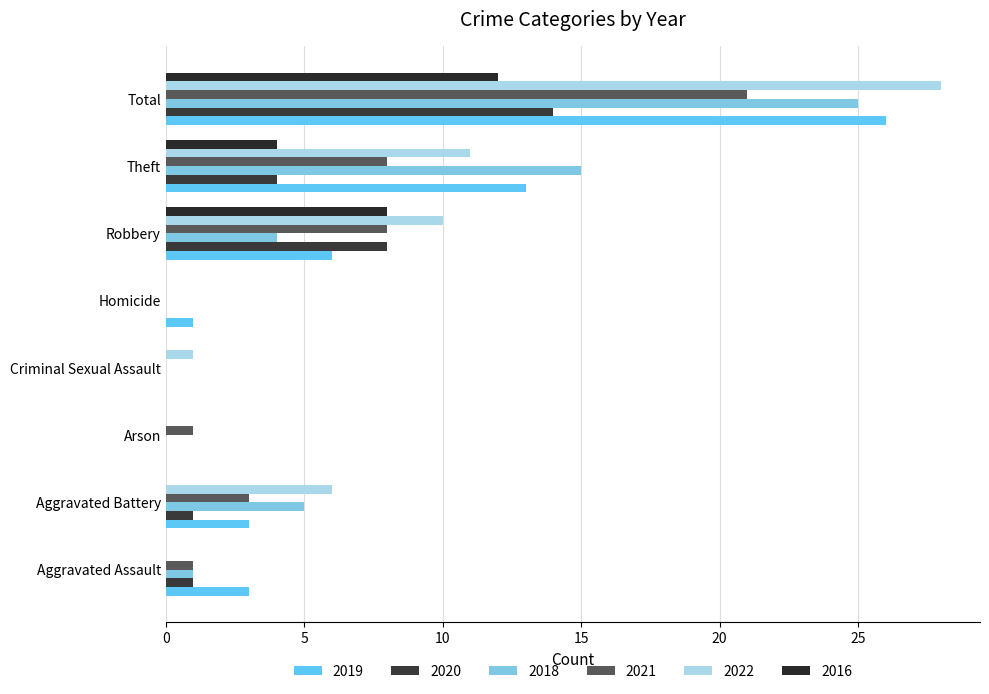

What is the label of the 1st bar from the right?

Total